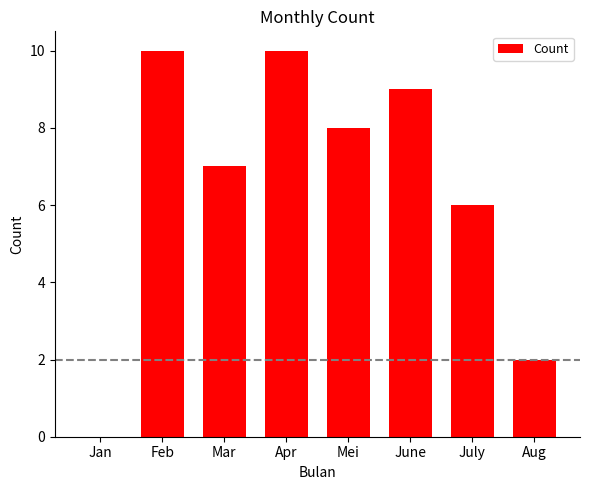

What is the sum of all values?

52